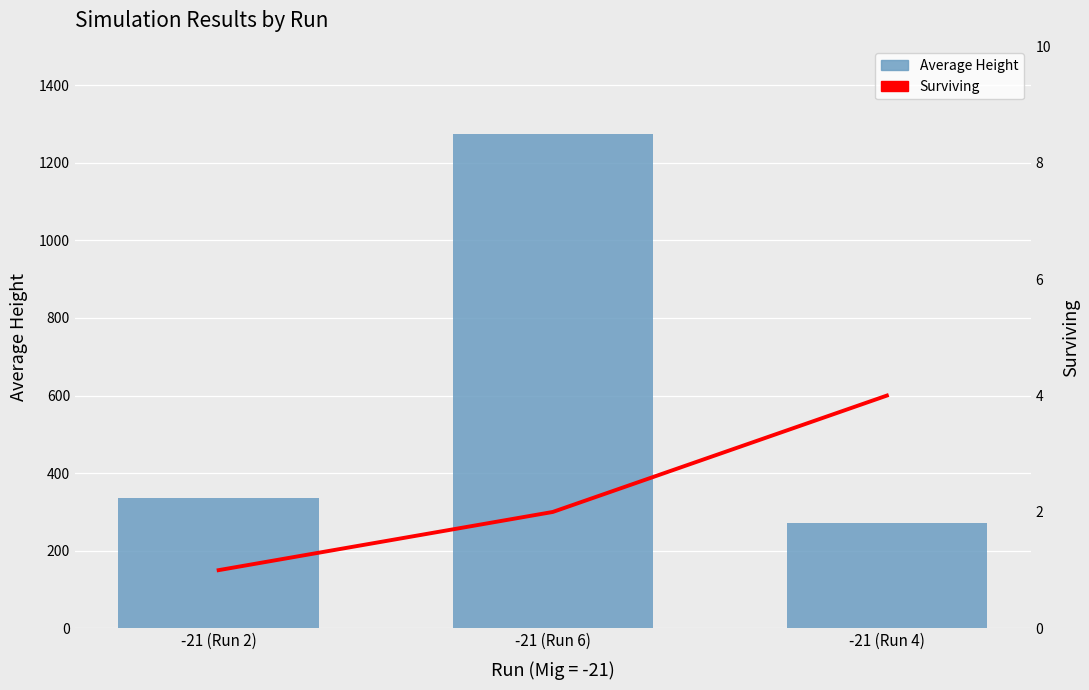

Between -21 (Run 2) and -21 (Run 6), which series saw the biggest shift?

Average Height